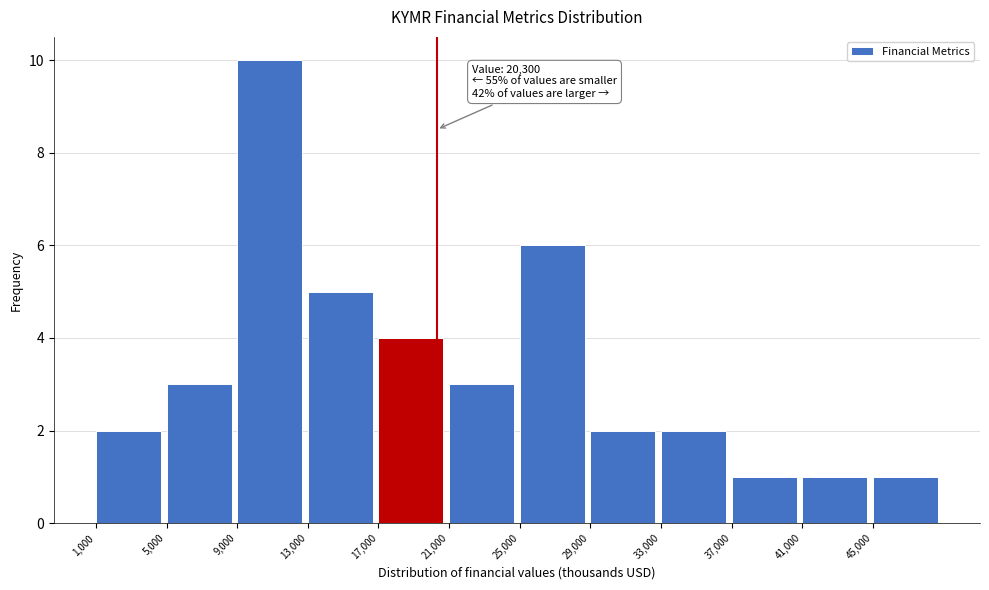

Which range on the x-axis has the tallest bar?

9000 to 13000